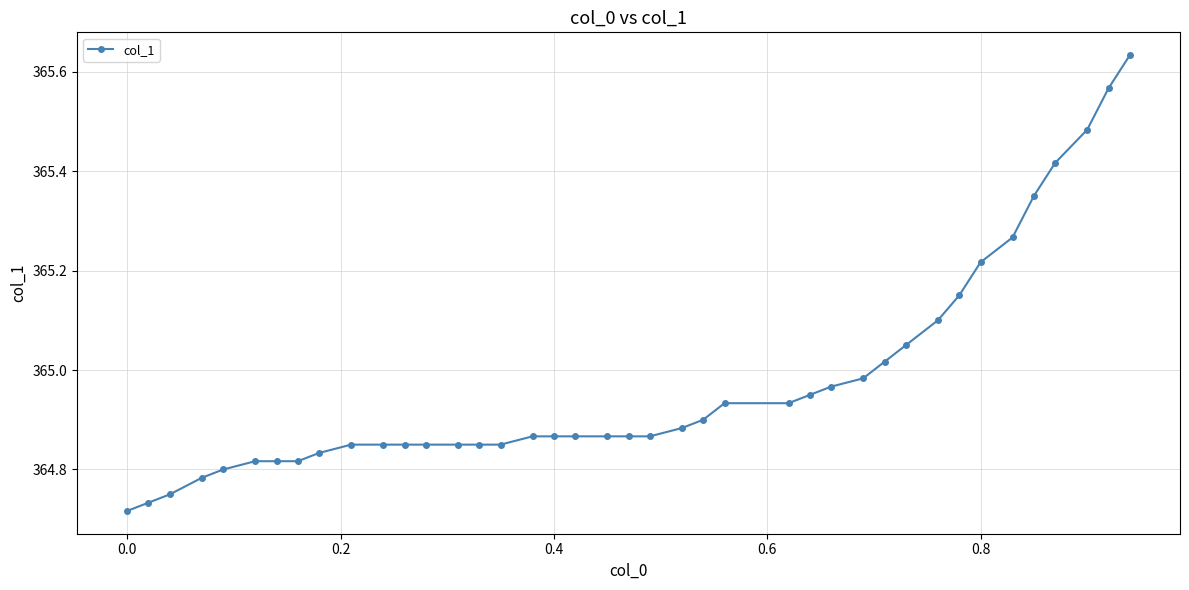

What is the difference between the maximum and minimum values?

0.9